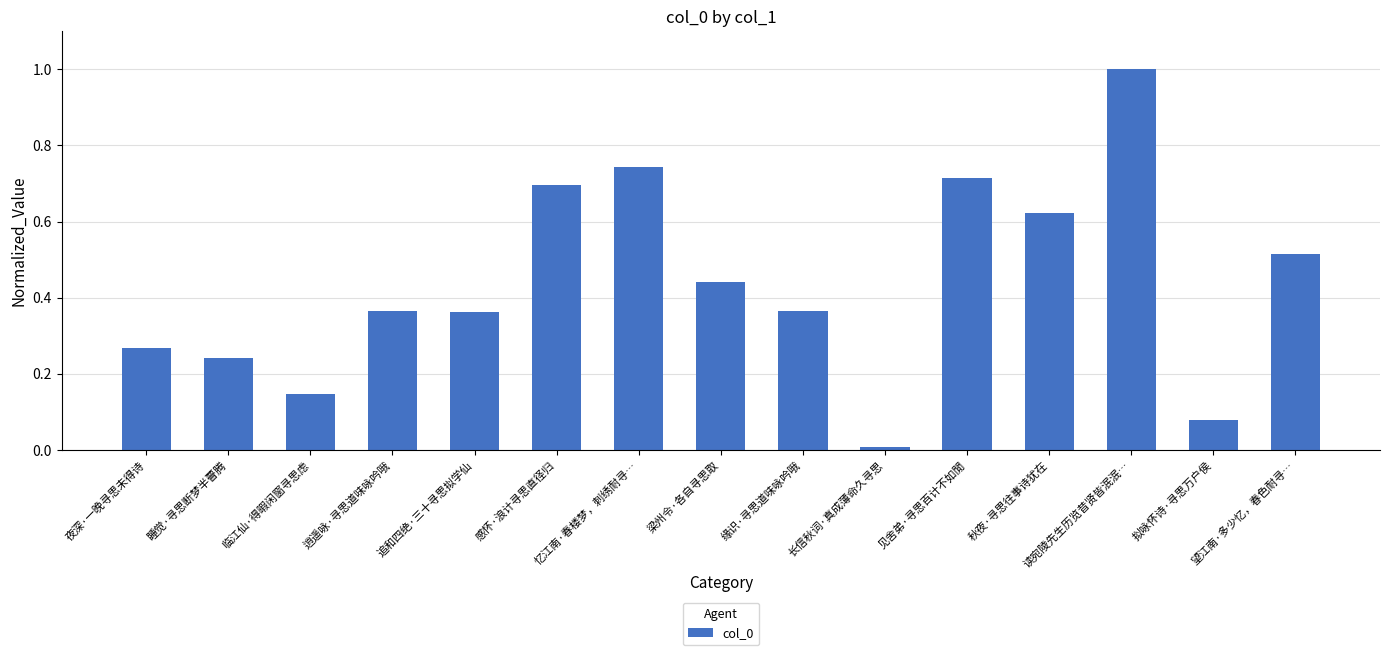

Which label corresponds to the largest value in the chart?

读宛陵先生历览昔贤皆泯泯…